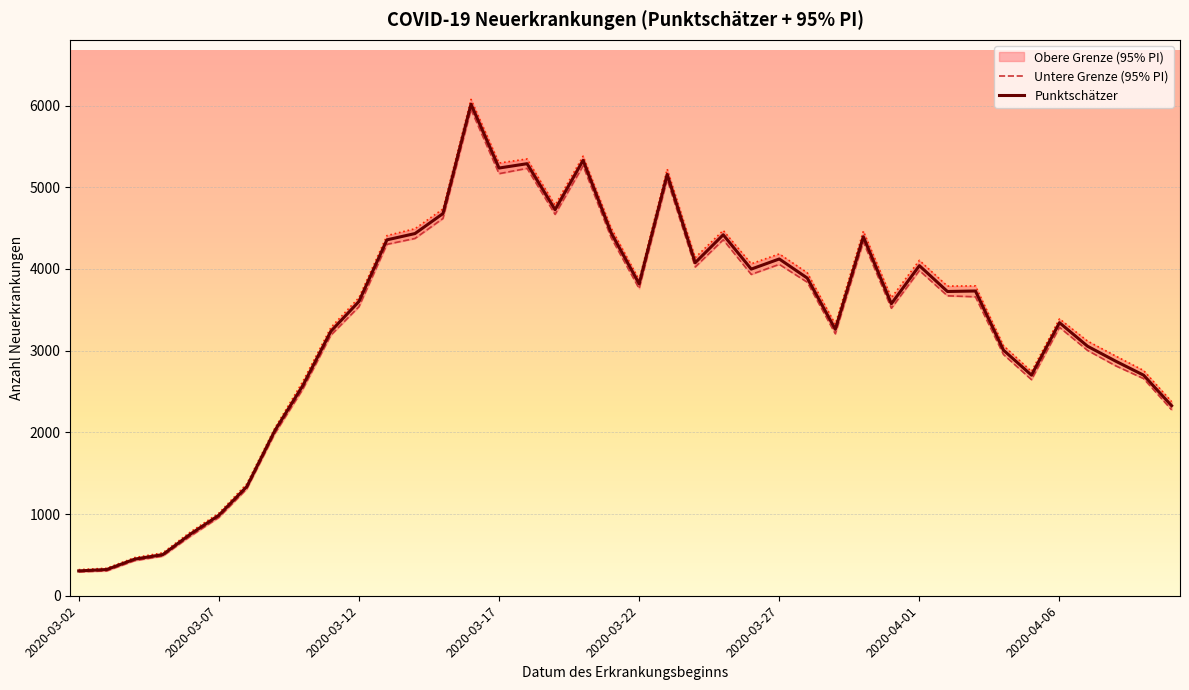

At how many categories does at least one series exceed 5783?

1